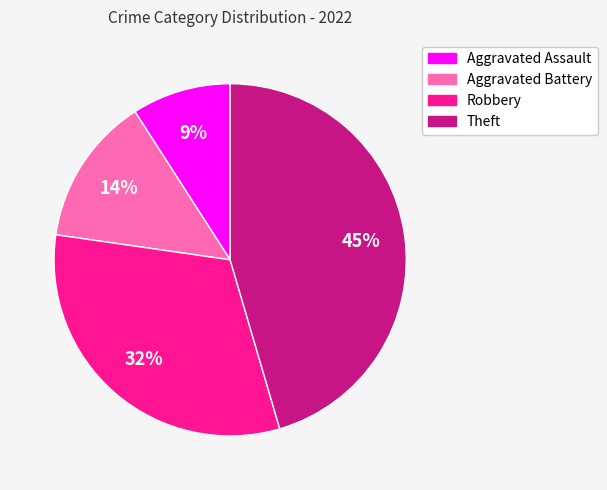

Which category has the biggest portion of the pie?

Theft